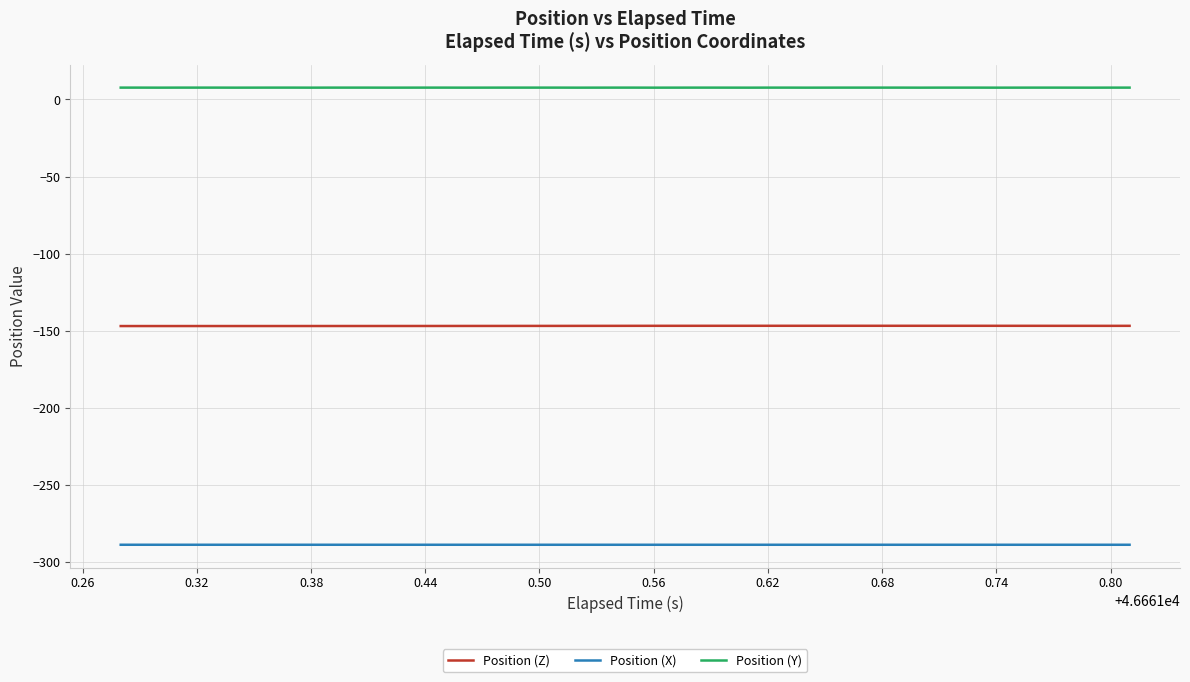

True or false: Position (Z) and Position (X) intersect in this chart.

False